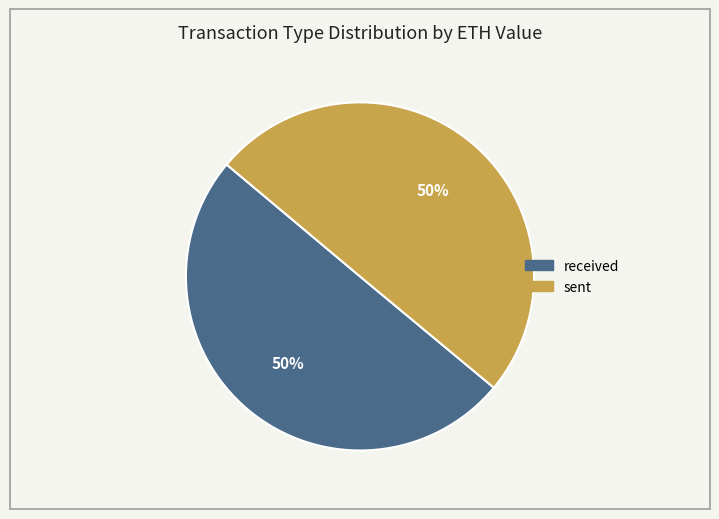

Approximately how many times larger is the value at sent compared to received?

1.0